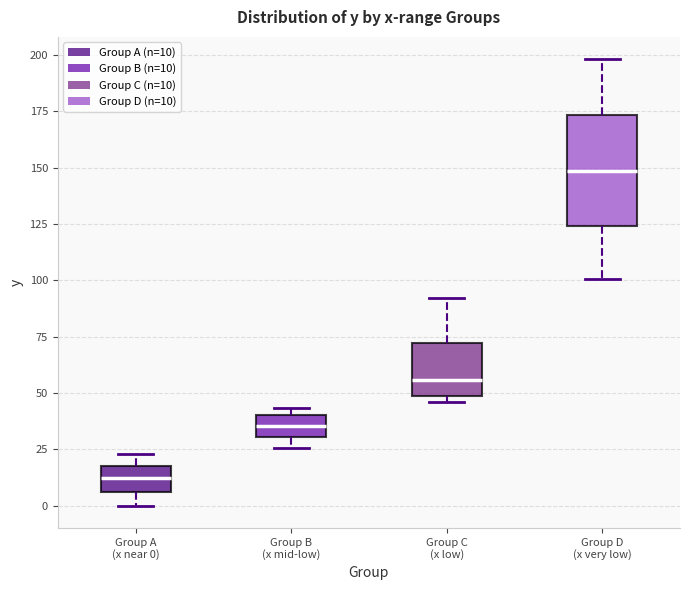

Where is the lower edge of the box for Group A (x near 0) on the y-axis? The values are not printed on the chart, so give them approximately, as read against the axis.

5